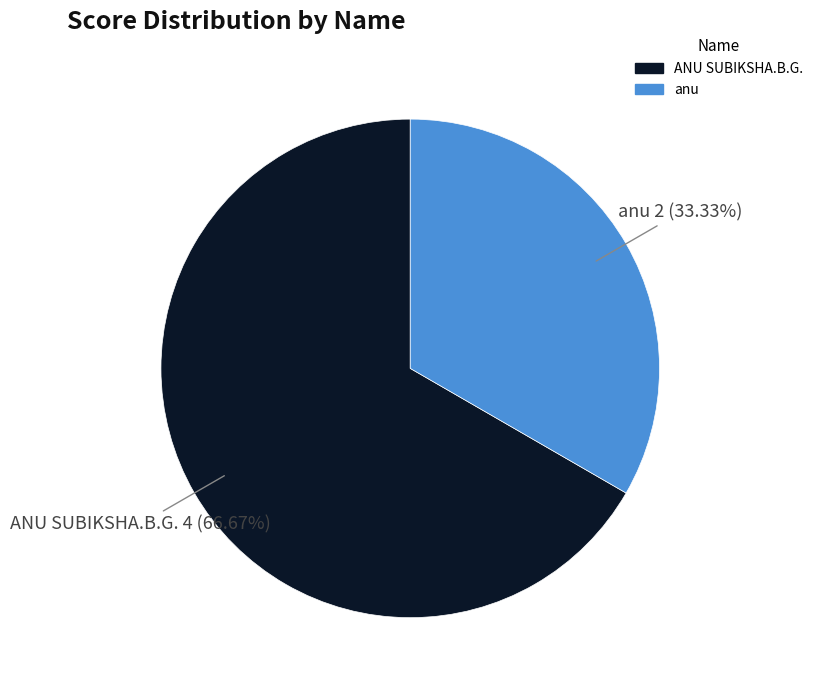

To the nearest percent, what is the difference between the largest and smallest slice percentages?

33%